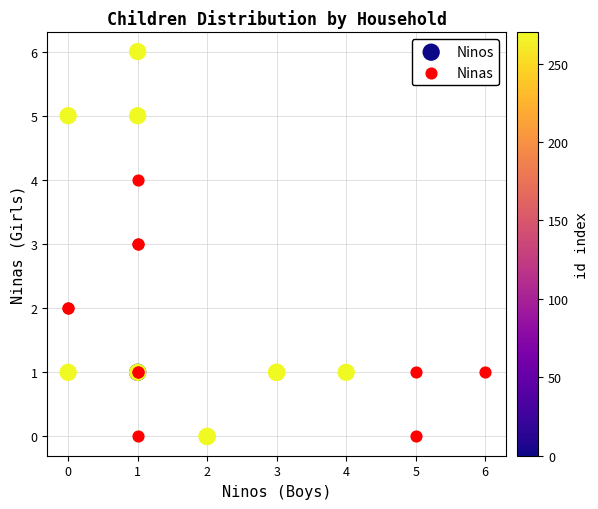

Which series contains the highest Y value?

Ninos